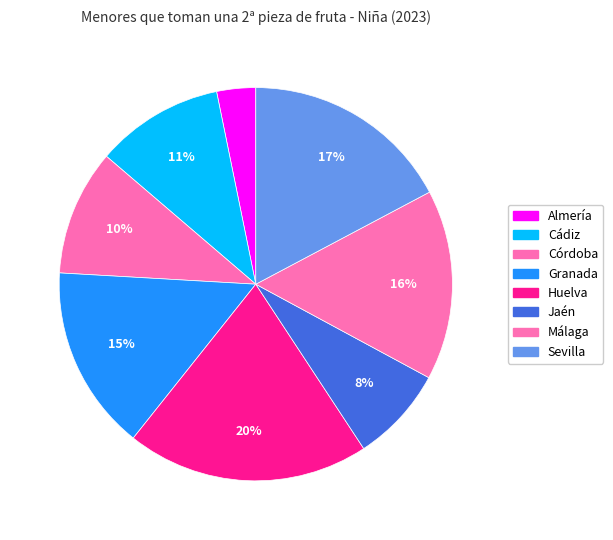

What is the smallest slice in the pie chart?

Almería